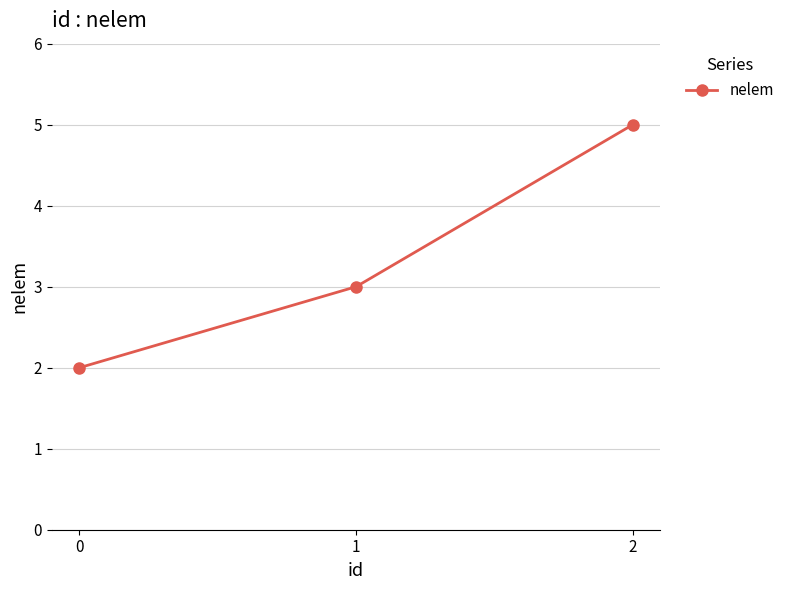

Reading left to right, transcribe all the data shown in this chart.

0=2	1=3	2=5